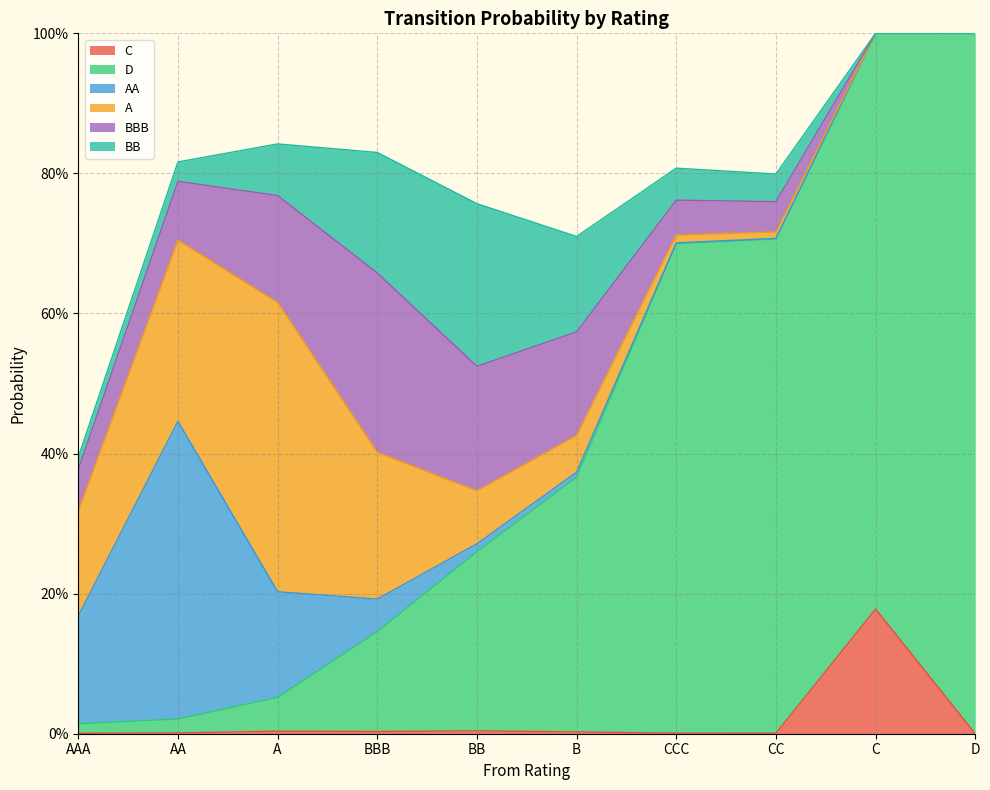

List the labels in order of C value, smallest first.

D, AAA, CC, CCC, AA, B, BBB, A, BB, C